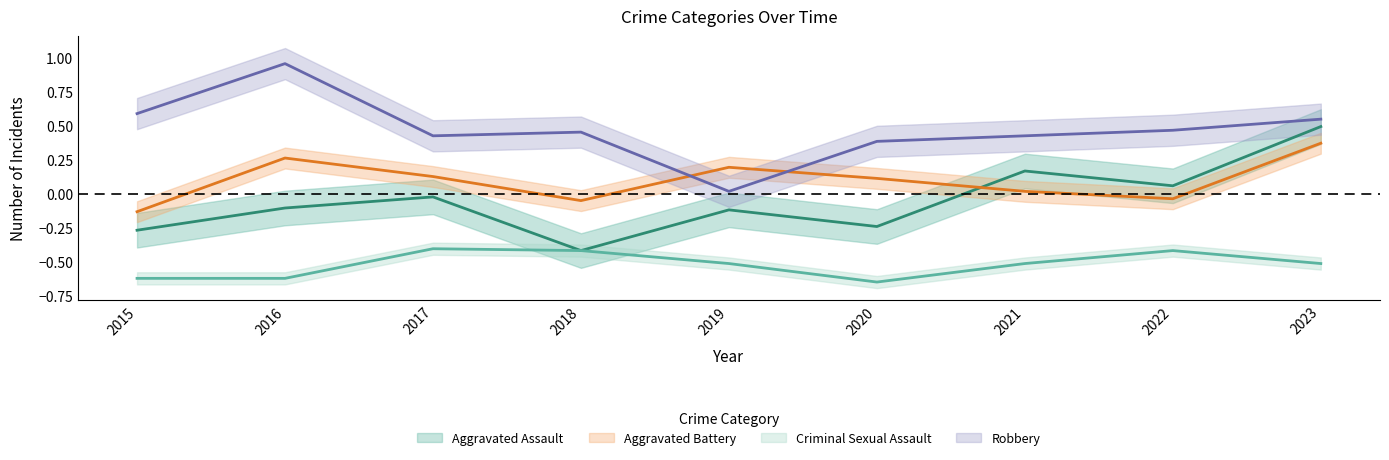

True or false: Aggravated Battery has more than 2 points higher than both neighbors.

False